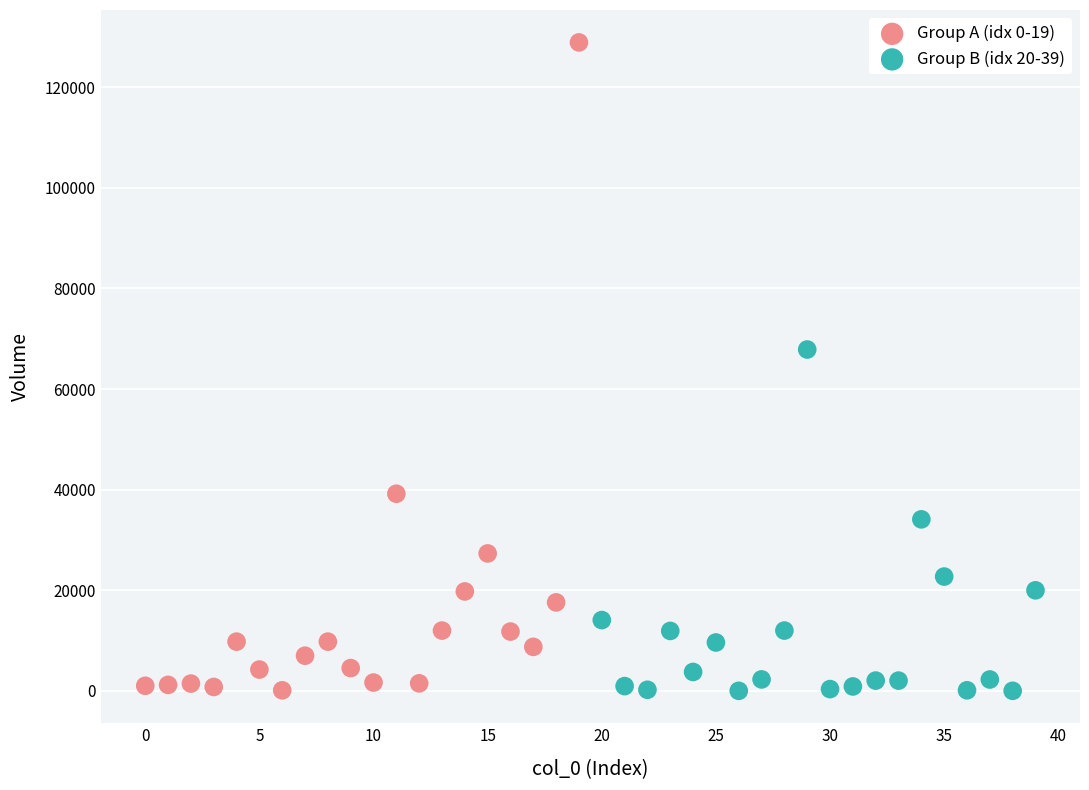

Which series reaches the maximum Y coordinate?

Group A (idx 0-19)